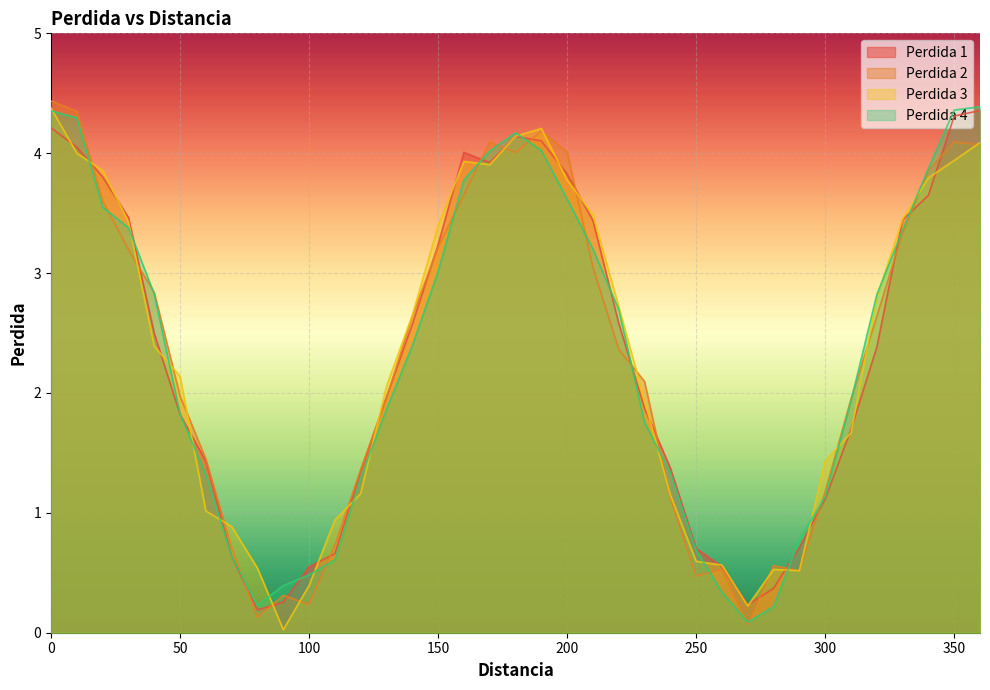

What is the maximum value for Perdida 4?

4.4